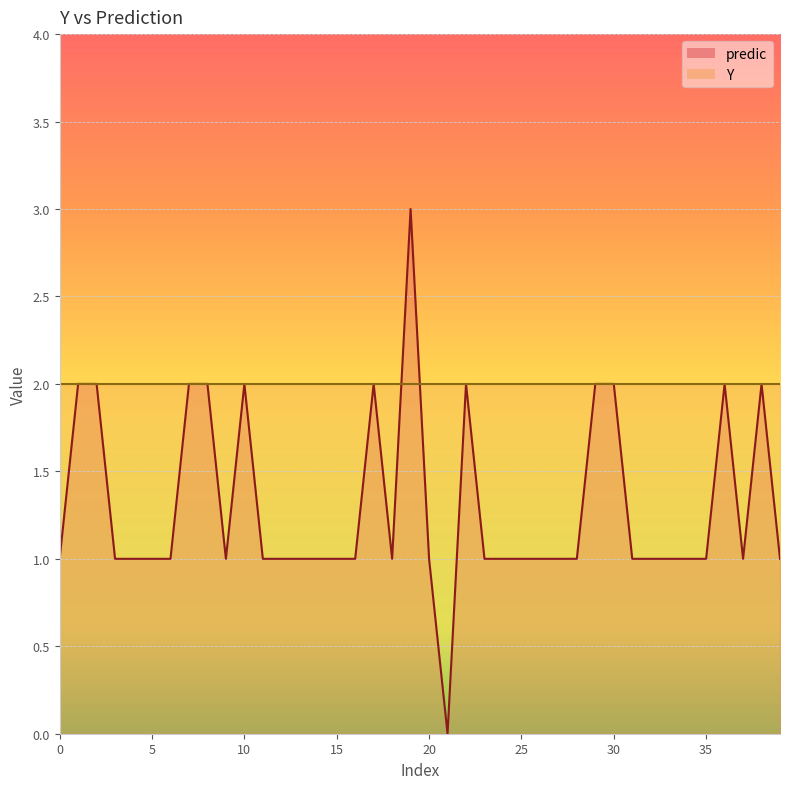

Count the values in the range 1 to 2.

38